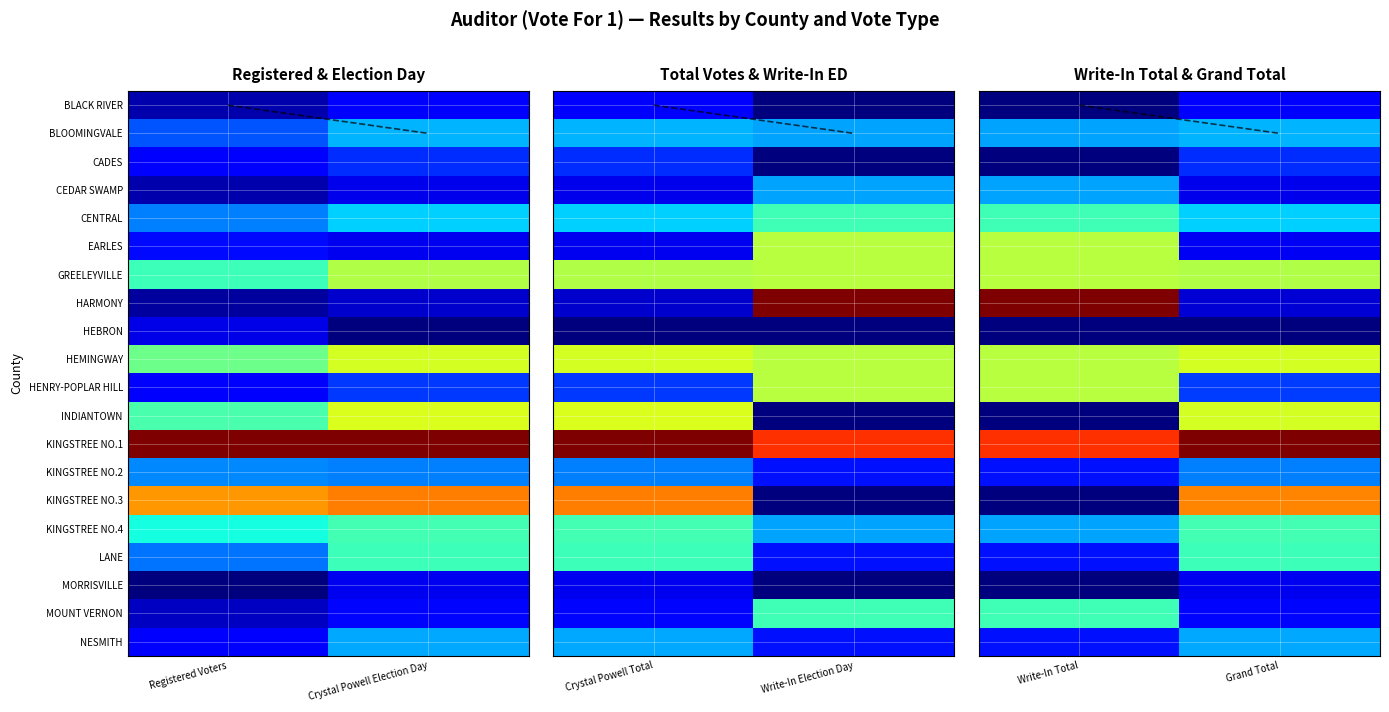

Which category has the highest value across all series?

Write-In Total